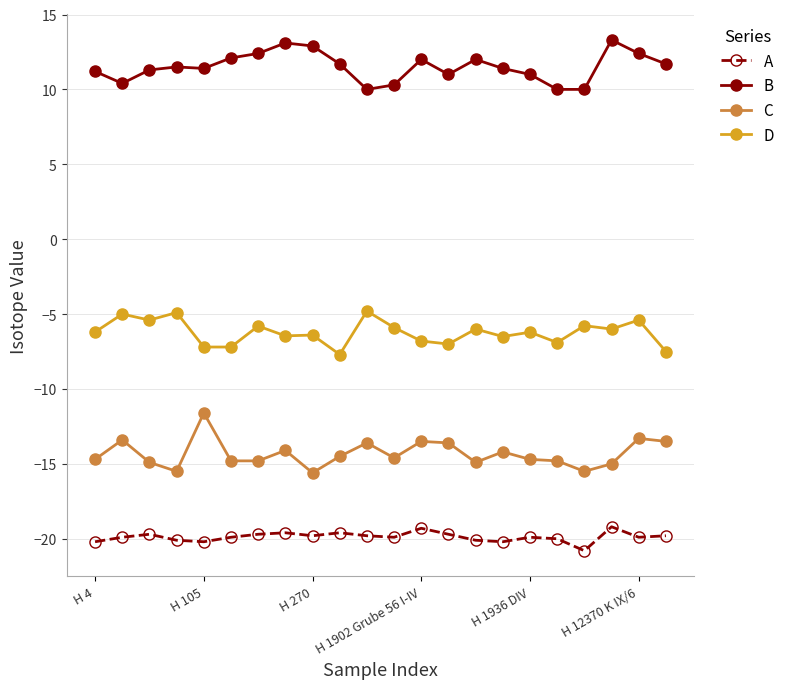

True or false: A and C cross at least once.

False